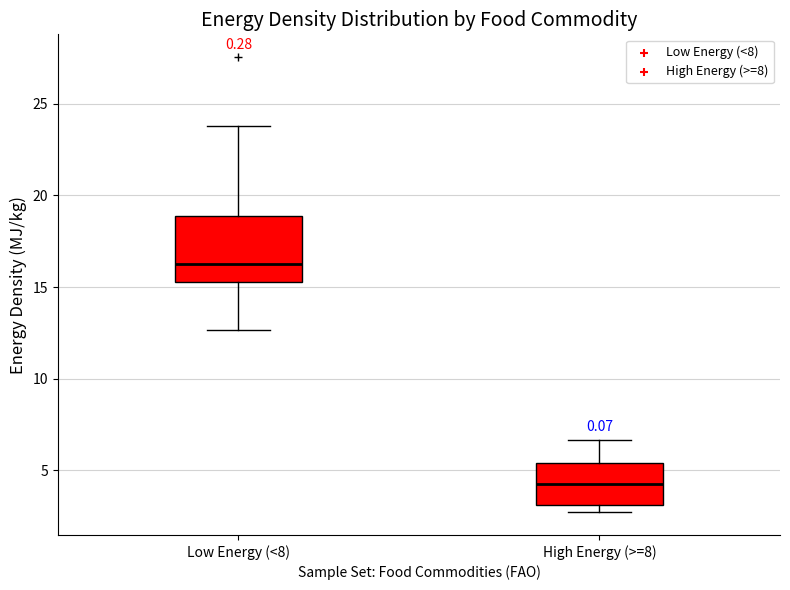

Where is the lower edge of the box for High Energy (>=8) on the y-axis? The values are not printed on the chart, so give them approximately, as read against the axis.

3.0